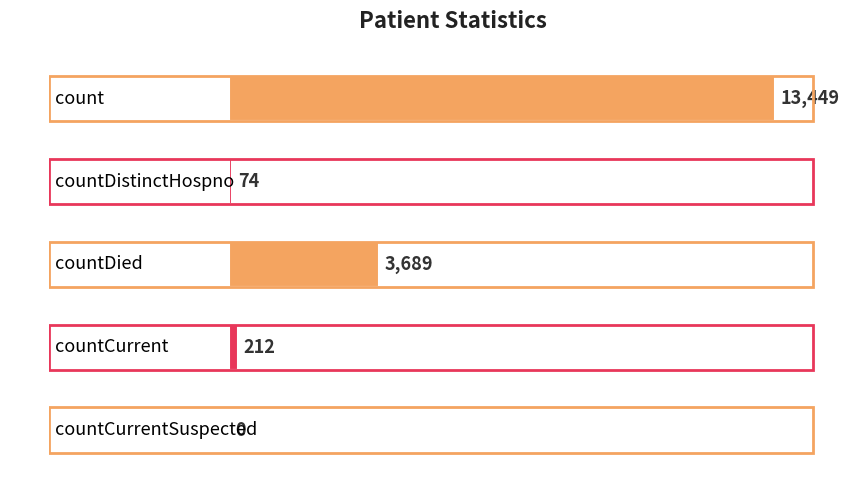

What is the sum of all values?

17424